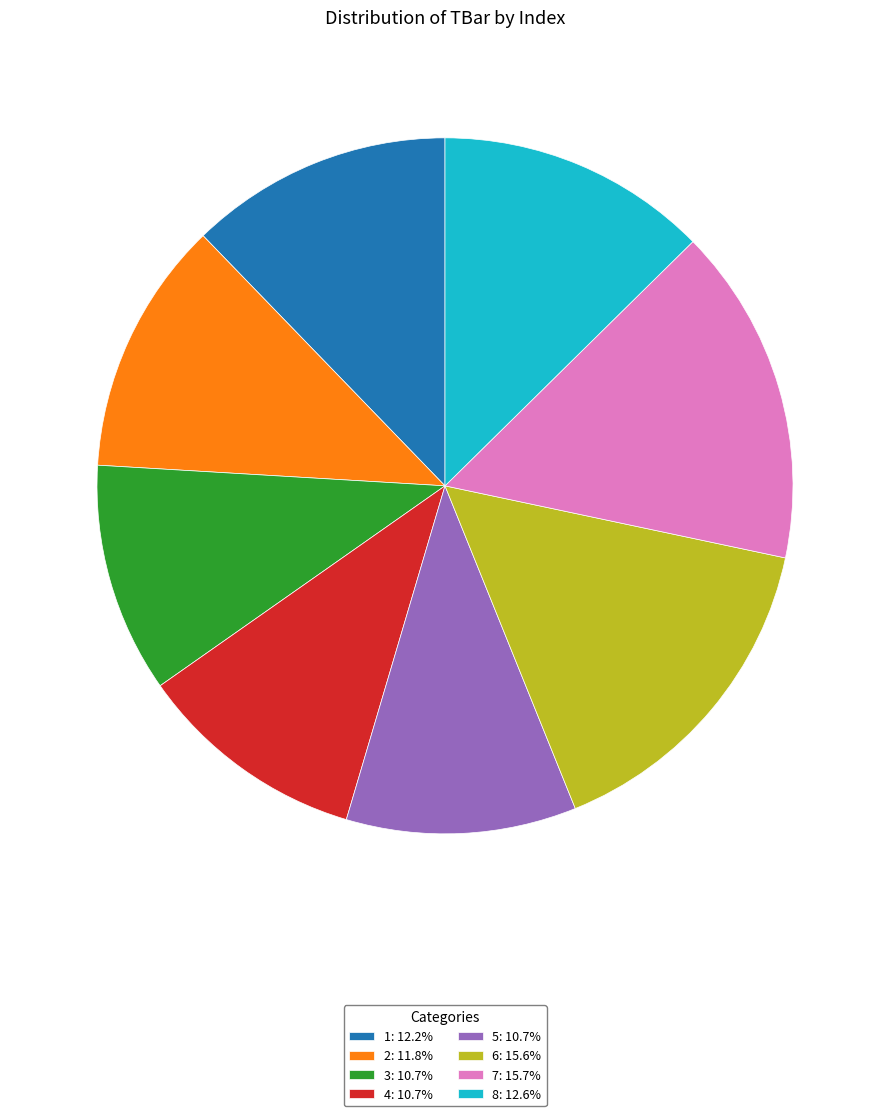

Which has a higher value, 2 or 4?

2